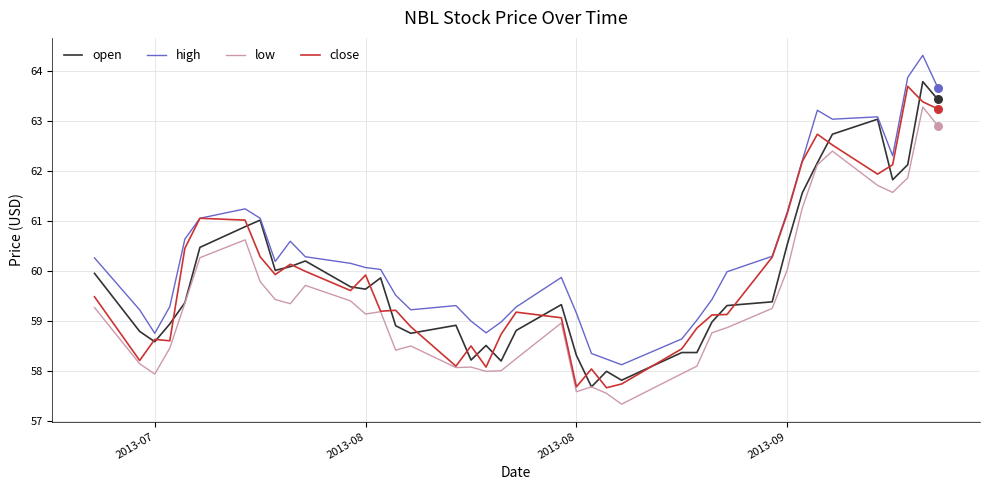

What are all the series names shown in the legend?

open, high, low, close